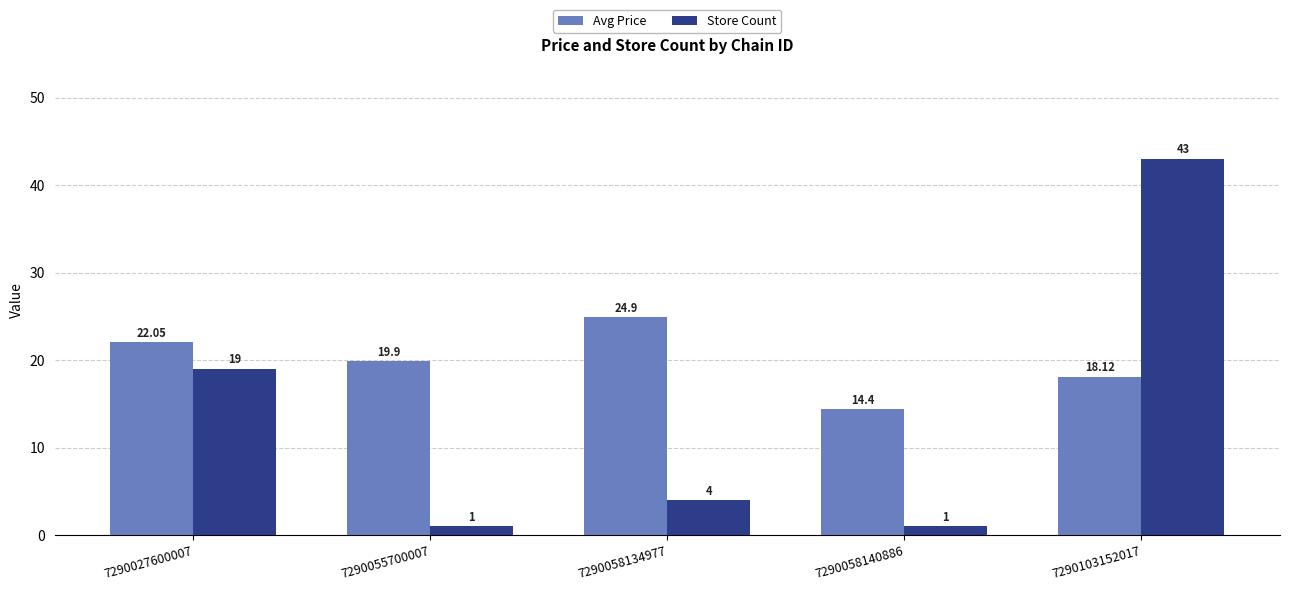

Count the number of categories in the chart.

5